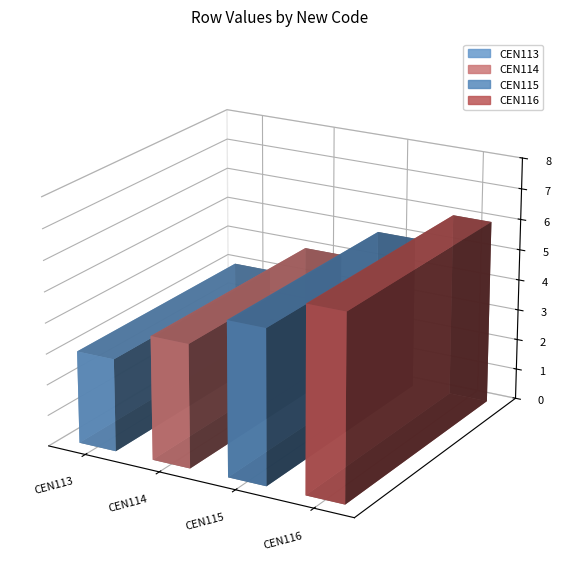

What is the value of the 1st bar from the left?

3